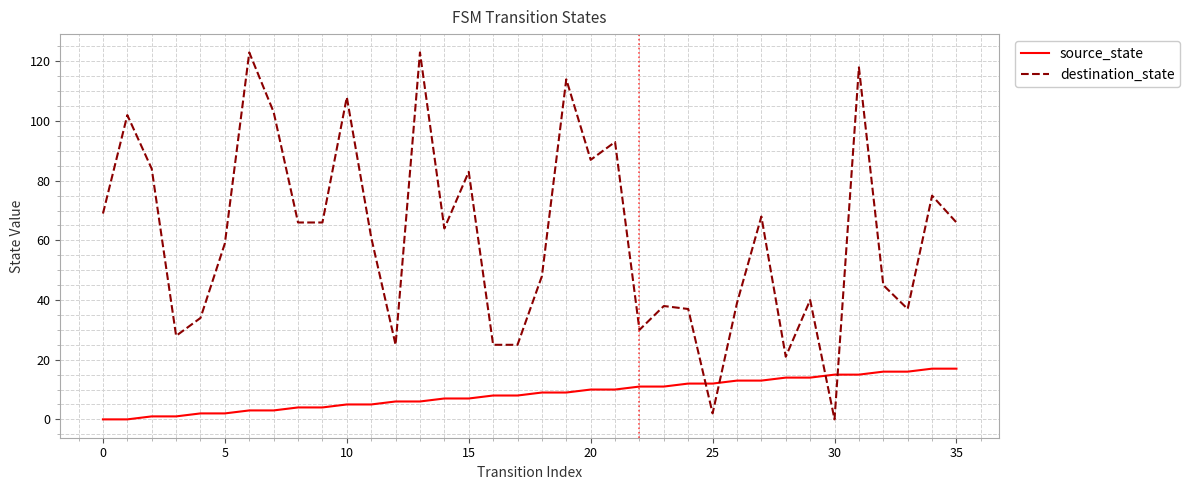

List the series in order of their peak value, lowest first.

source_state, destination_state